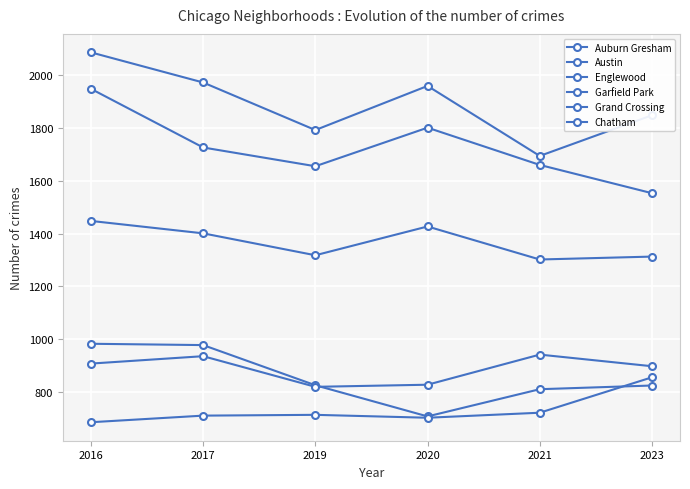

Is this an area chart (filled region under the line)?

No